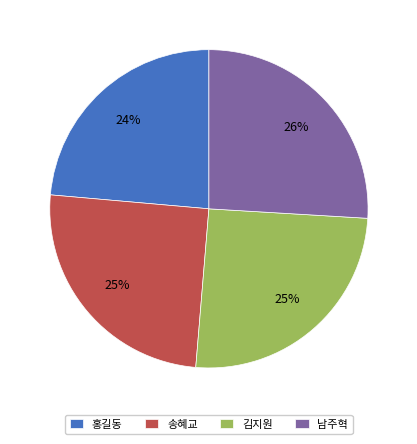

True or false: 김지원 accounts for 31% of the total.

False